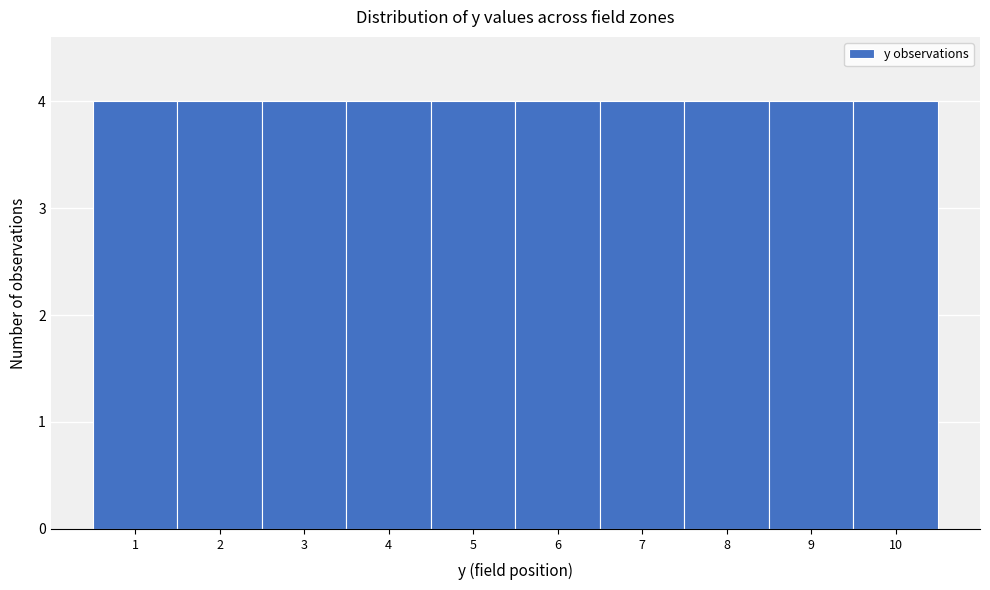

What is the height of the bar covering 4.5 to 5.5 on the x-axis? The values are not printed on the chart, so give them approximately, as read against the axis.

4